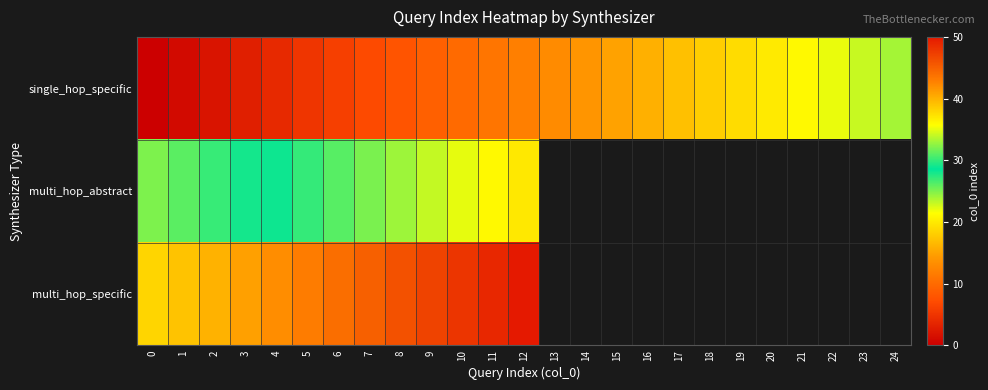

Which series has the largest total across all categories?

single_hop_specific